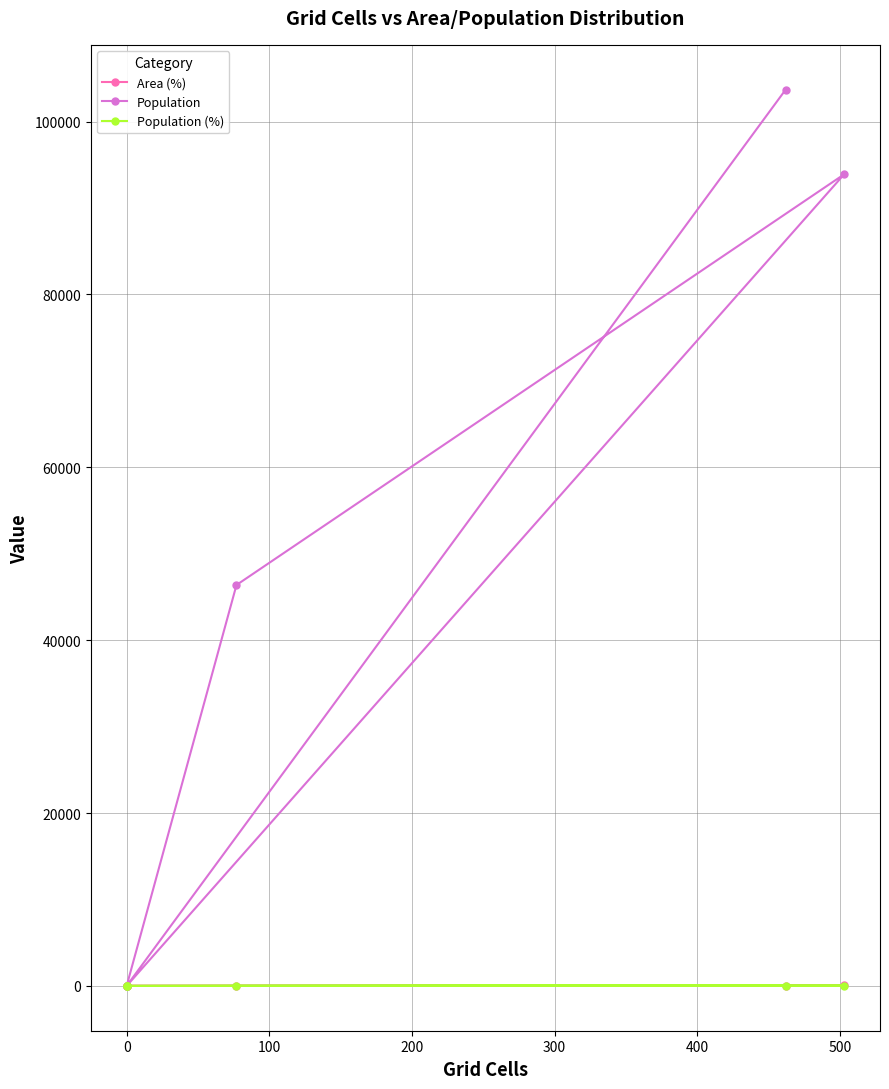

True or false: Population (%) and Population cross at least once.

False